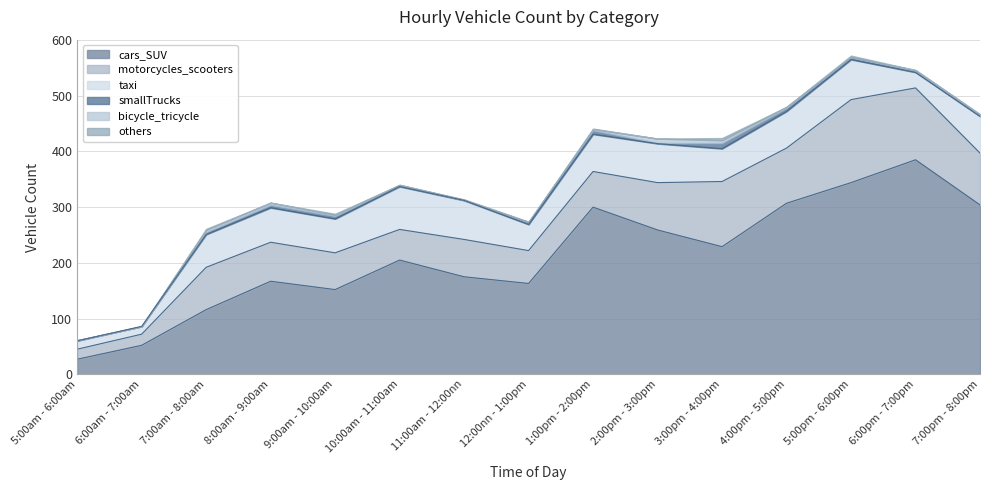

How many interior local valleys does the bicycle_tricycle series have?

1